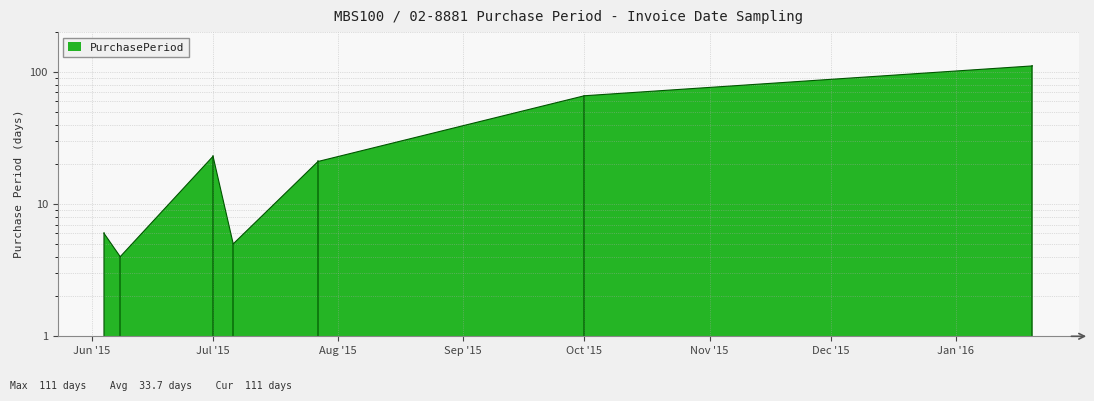

Count the number of values greater than 21.

3